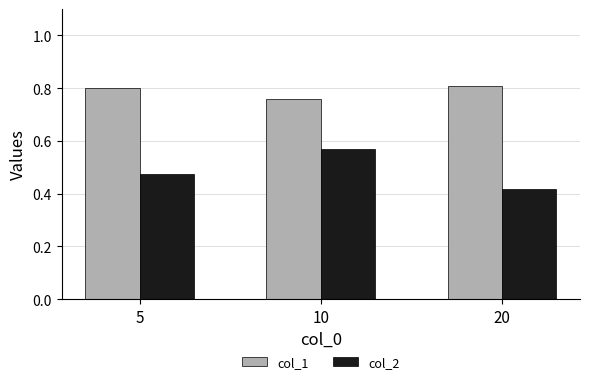

How many bars are there in each group?

2